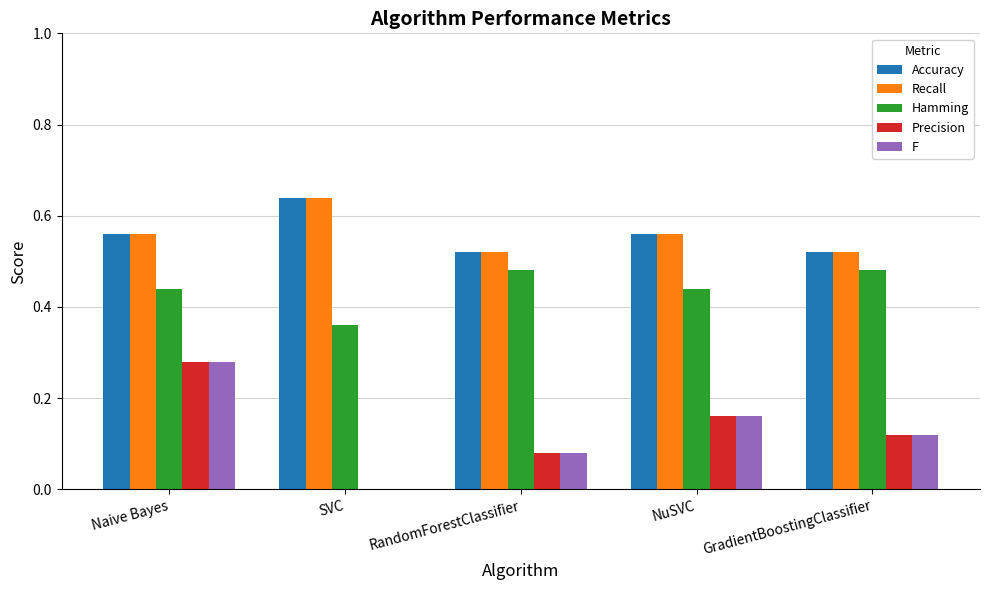

What is the sum of the Recall values at SVC and GradientBoostingClassifier?

1.2